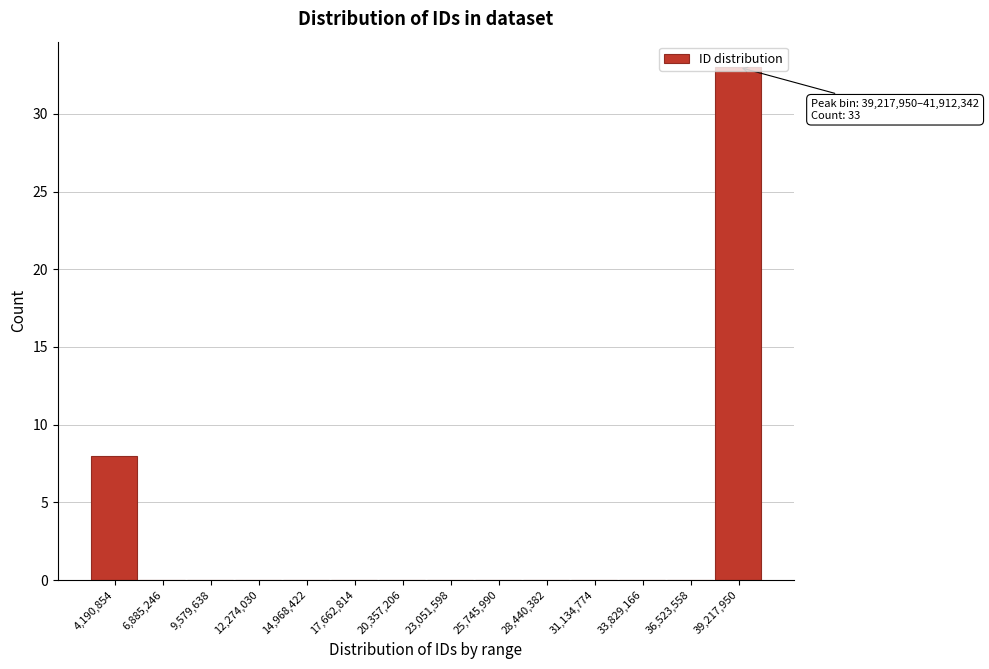

The chart shows a value of -23 at 12,274,030. True or false?

False